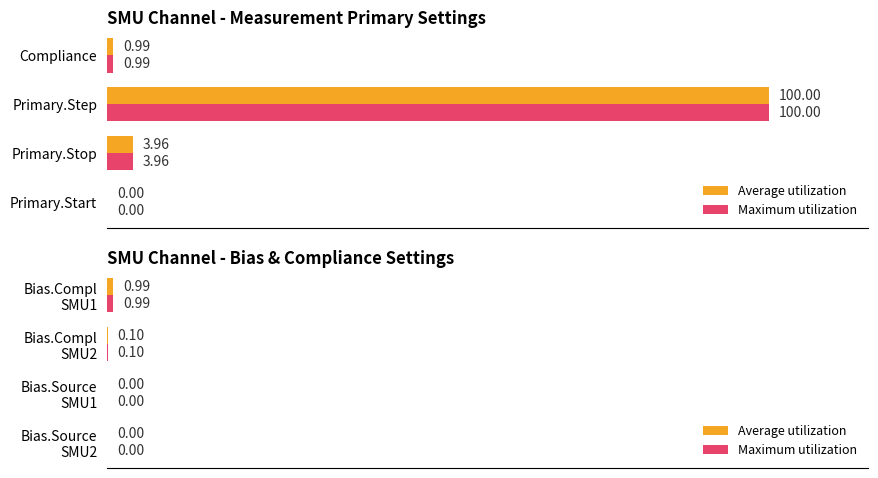

Does the chart contain any negative values?

No